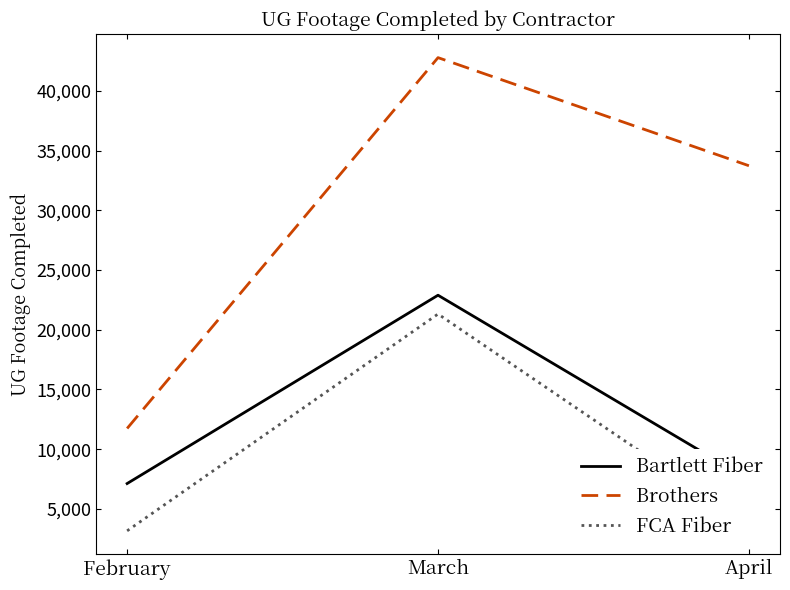

The FCA Fiber series shows 1733 at February. True or false?

False